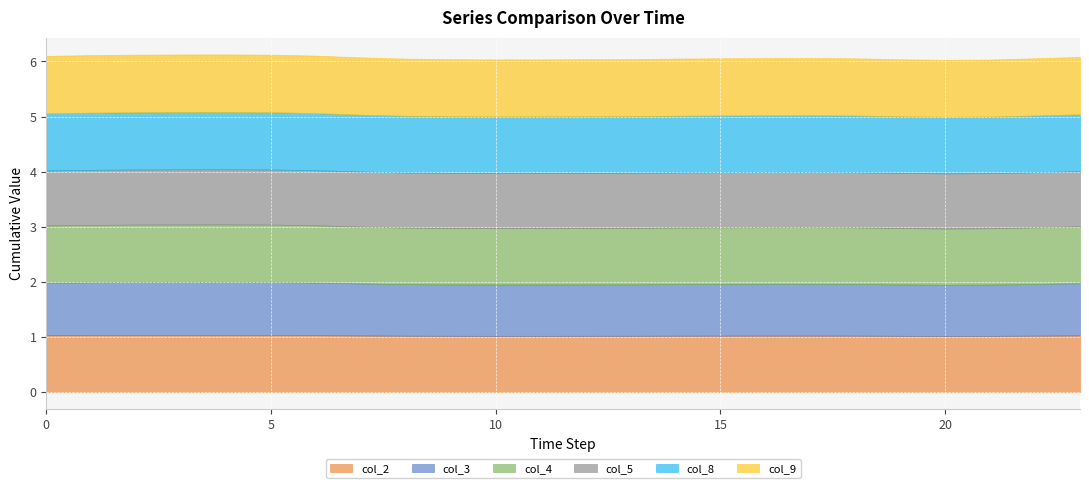

Rank the series at 7 from highest to lowest value.

col_9, col_8, col_4, col_2, col_5, col_3